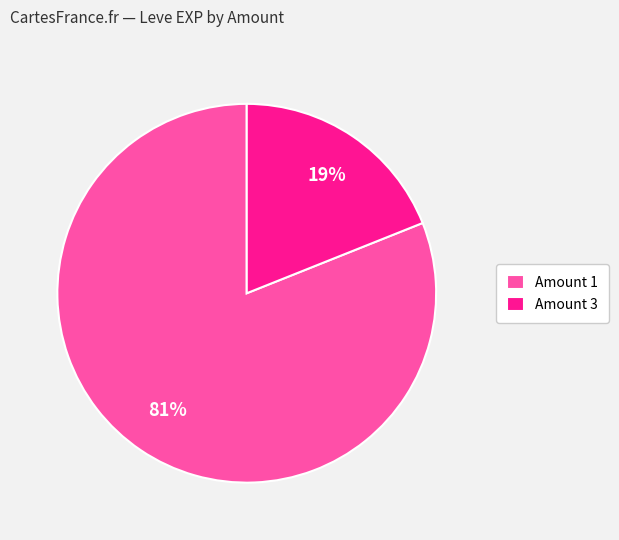

To the nearest percent, what is the difference between the Amount 1 and Amount 3 slice percentages?

62%